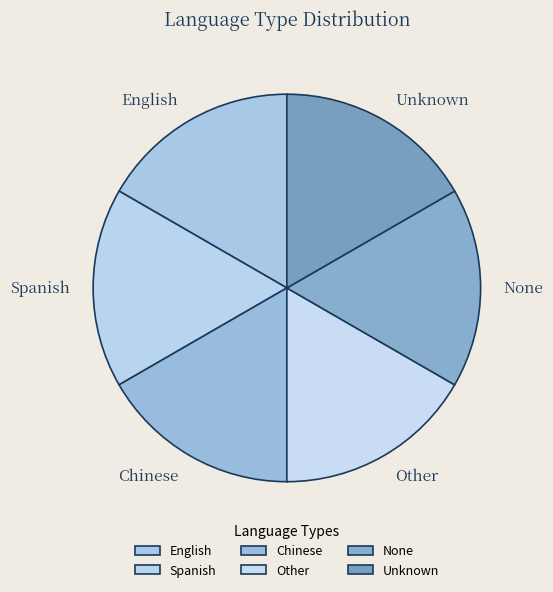

Do Chinese and Other together represent more than half of the pie?

No